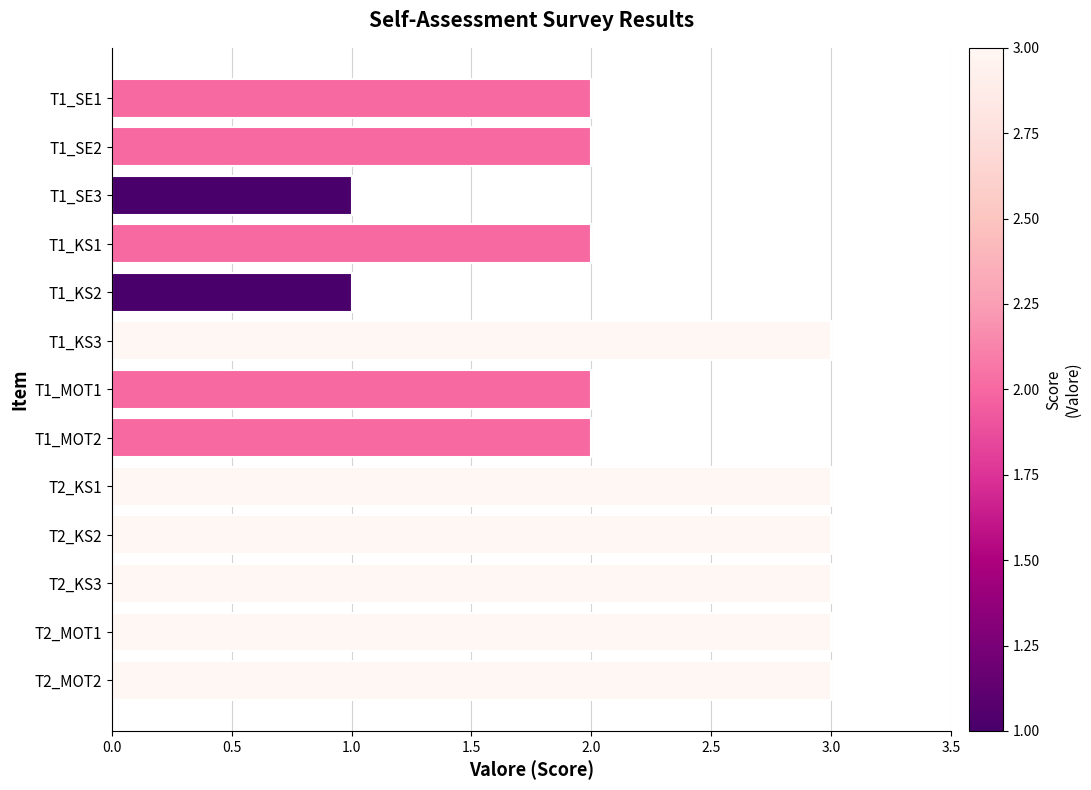

Reading top to bottom, transcribe all the data shown in this chart.

T1_SE1=2	T1_SE2=2	T1_SE3=1	T1_KS1=2	T1_KS2=1	T1_KS3=3	T1_MOT1=2	T1_MOT2=2	T2_KS1=3	T2_KS2=3	T2_KS3=3	T2_MOT1=3	T2_MOT2=3